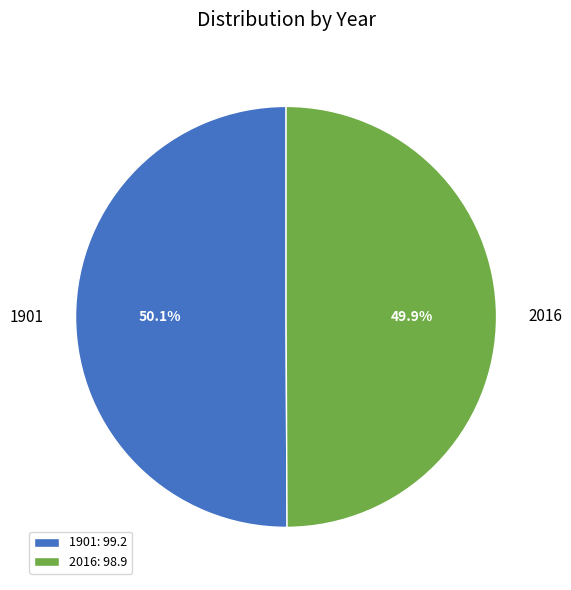

Is the sum of 2016 and 1901 greater than half?

Yes